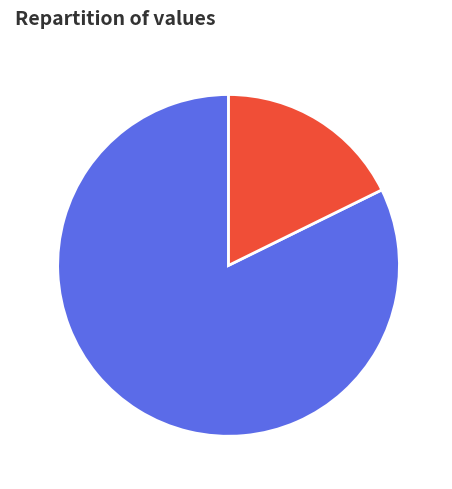

Rank the categories by value from lowest to highest.

齐天乐·夕阳门巷 荒城曲, 清平乐·夕诣青龙潭 汤池